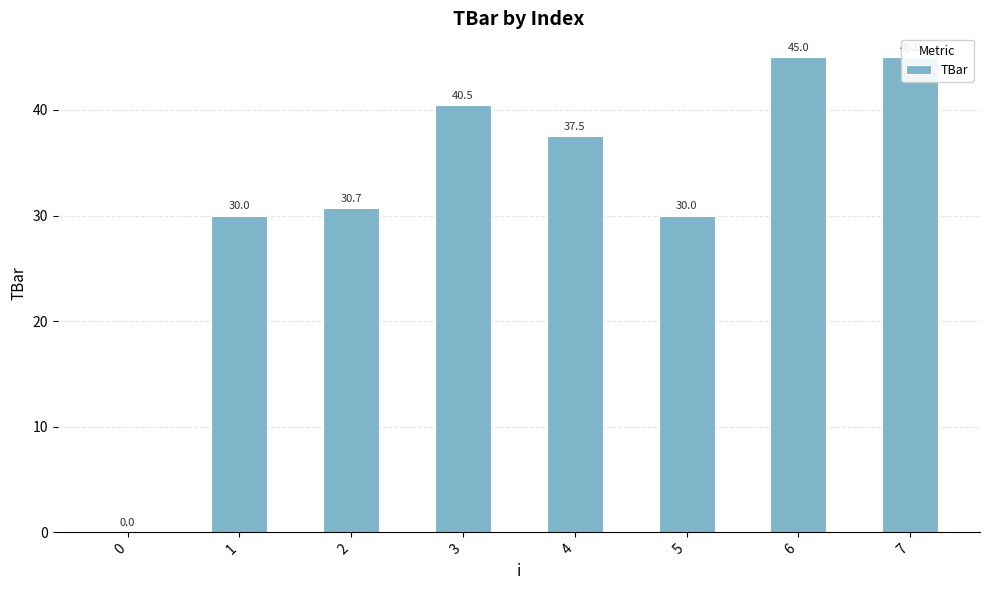

Which label corresponds to the largest value in the chart?

6